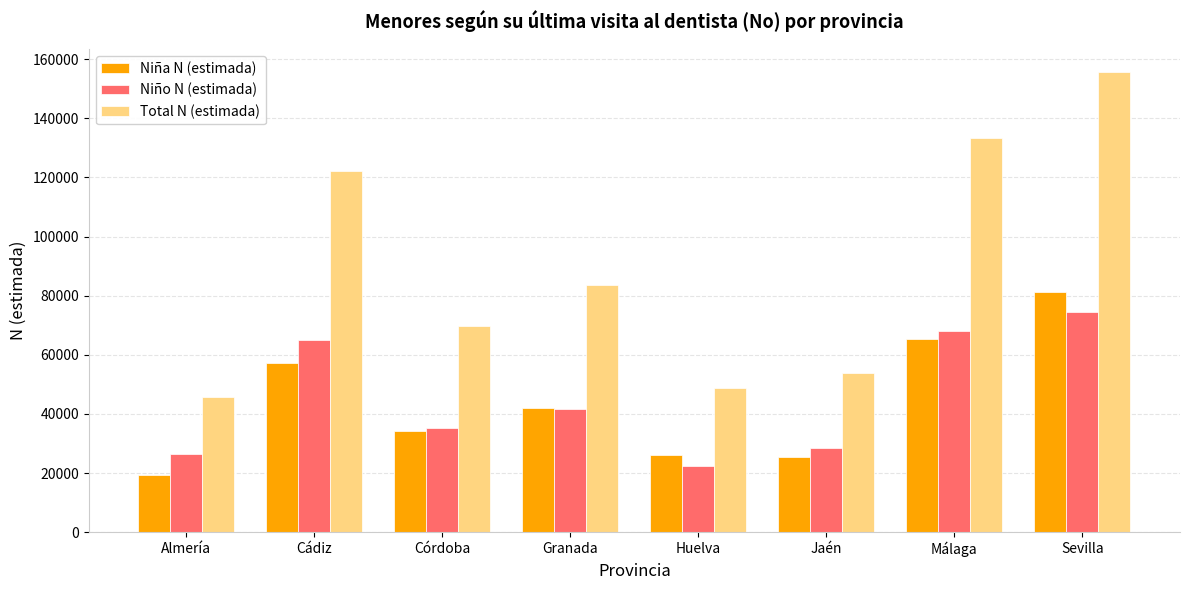

What is the average value of the Niña N (estimada) series?

43866